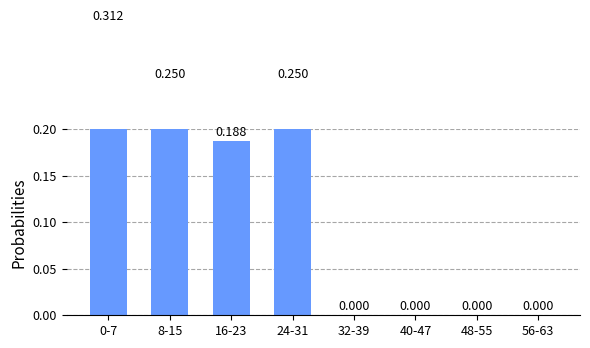

Reading left to right, extract all data points from this chart.

0-7=0.3	8-15=0.2	16-23=0.2	24-31=0.2	32-39=0.0	40-47=0.0	48-55=0.0	56-63=0.0